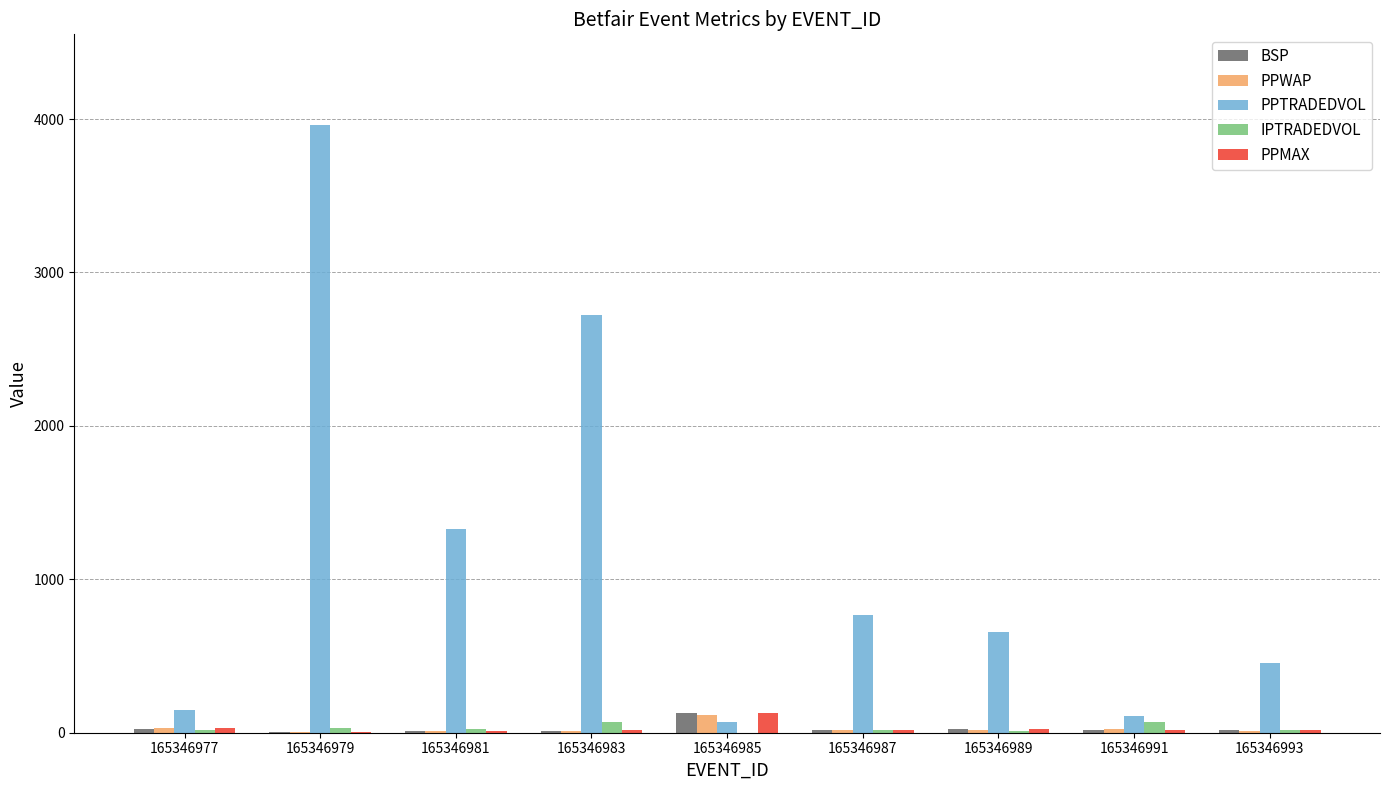

What is the sum of all PPWAP values?

241.9